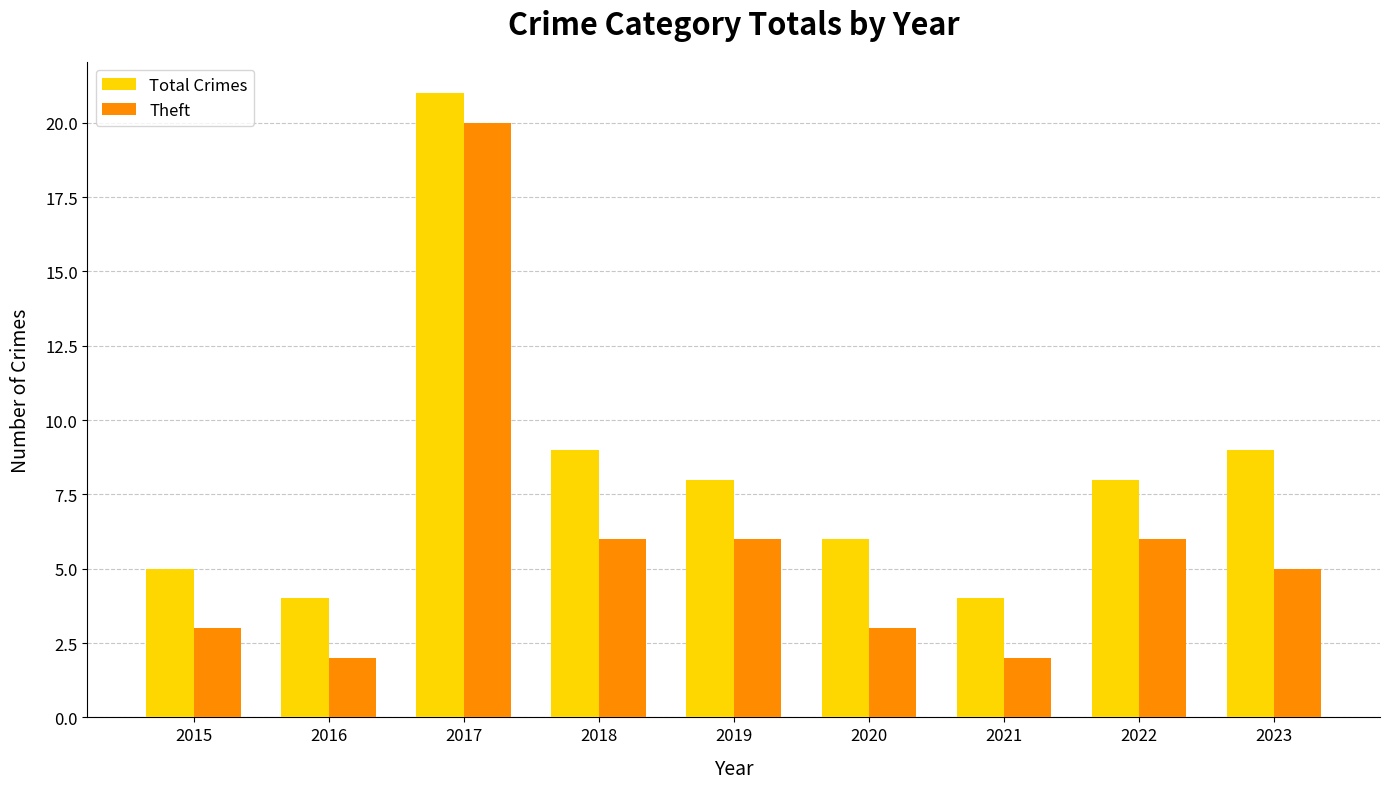

True or false: Total Crimes has a value of 14 at 2023.

False